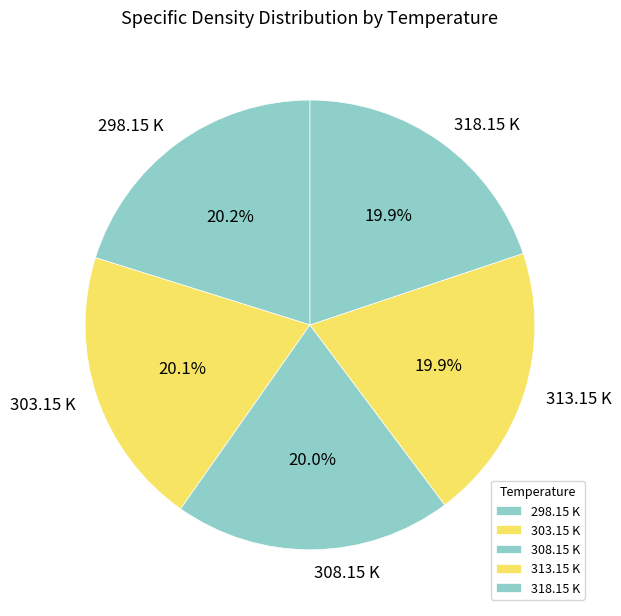

True or false: 313.15 K accounts for 20% of the total.

True